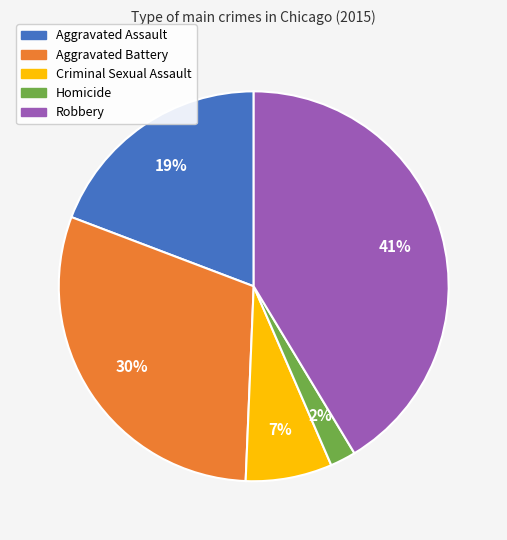

What is the largest slice in the pie chart?

Robbery